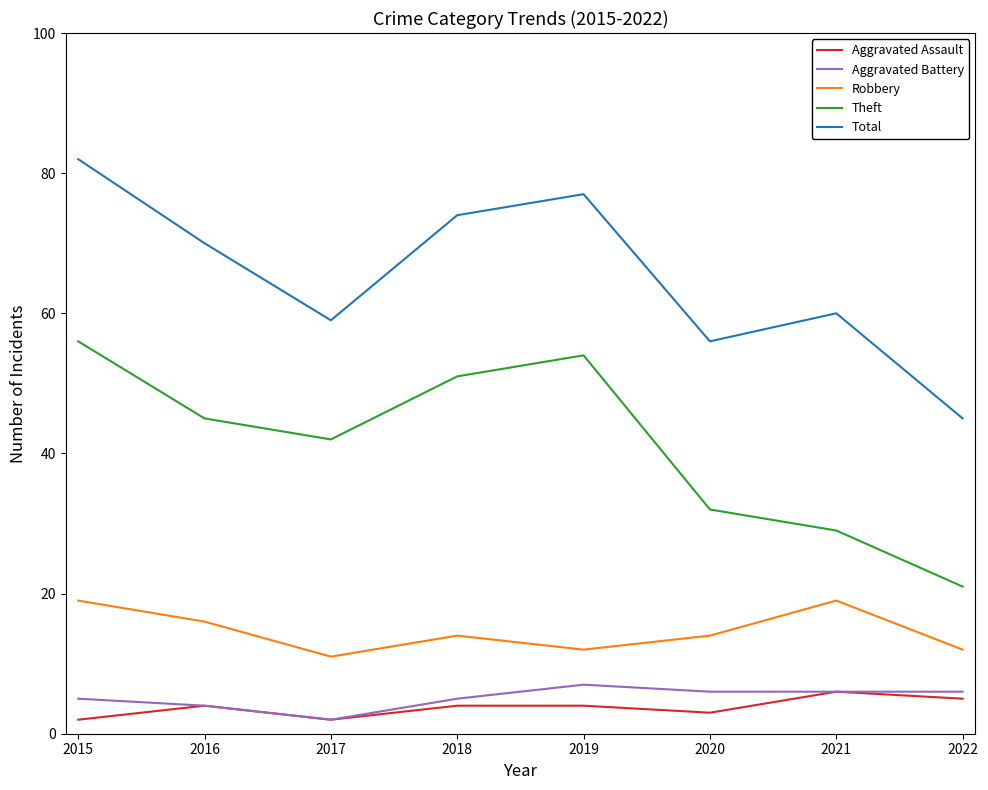

Which series changed the most between 2016 and 2020?

Total